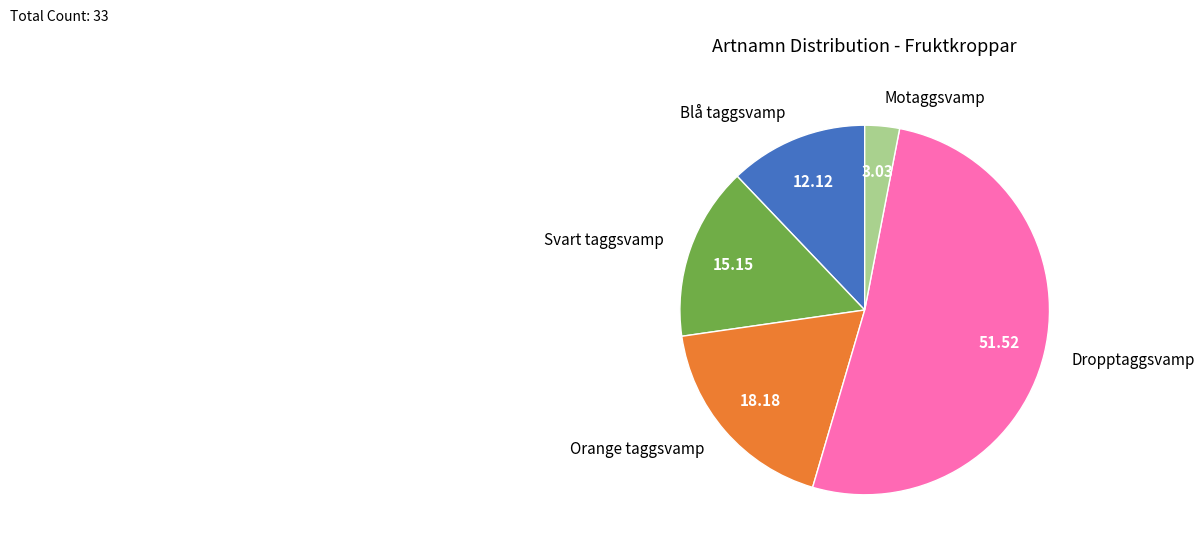

Is the sum of Dropptaggsvamp and Orange taggsvamp greater than half?

Yes